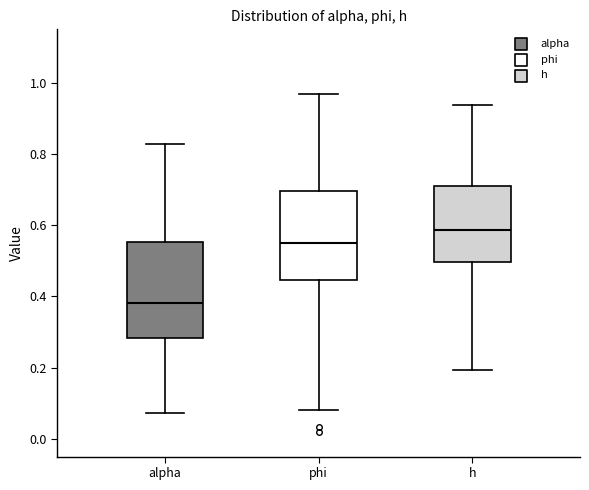

Reading left to right, read every box against the y-axis: the position of its median line, the range the box covers, and the ends of its whiskers. The values are not printed on the chart, so give them approximately, as read against the axis.

alpha: median 0.38, box 0.28 to 0.56, whiskers 0.08 to 0.82
phi: median 0.56, box 0.44 to 0.70, whiskers 0.08 to 0.96
h: median 0.58, box 0.50 to 0.70, whiskers 0.20 to 0.94